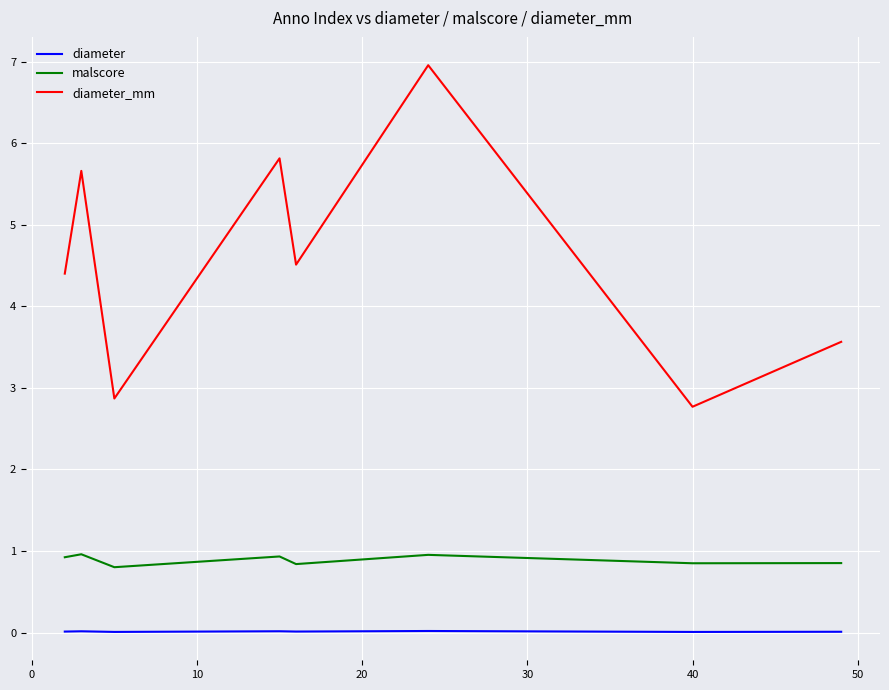

True or false: diameter_mm and malscore cross at least once.

False